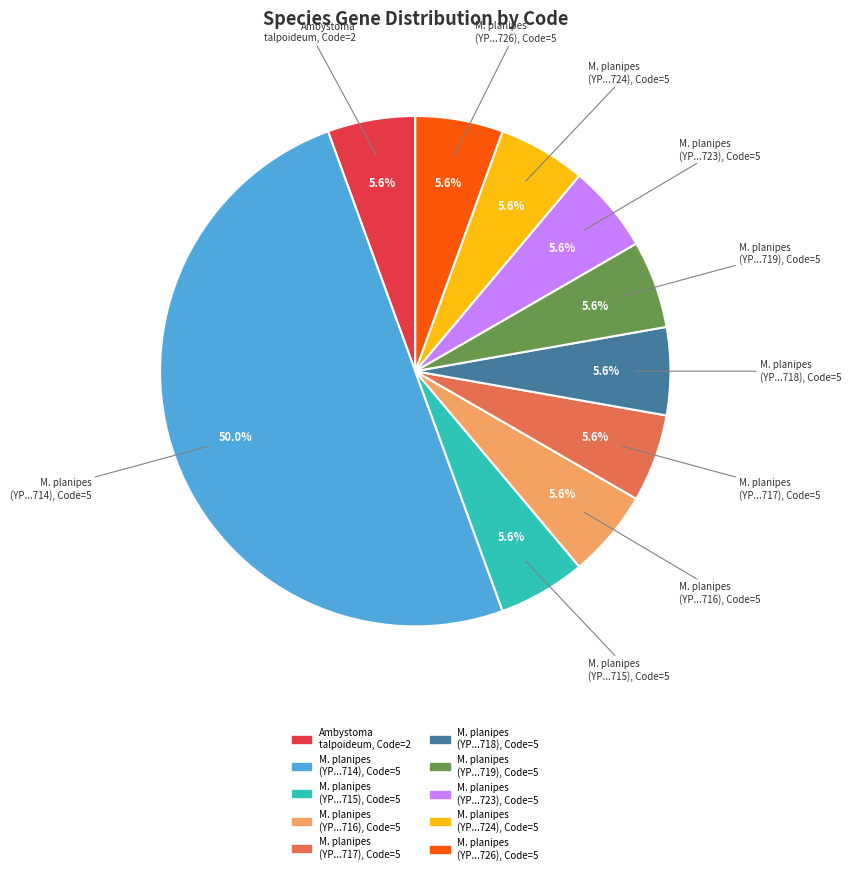

Count the number of slices in the pie.

10